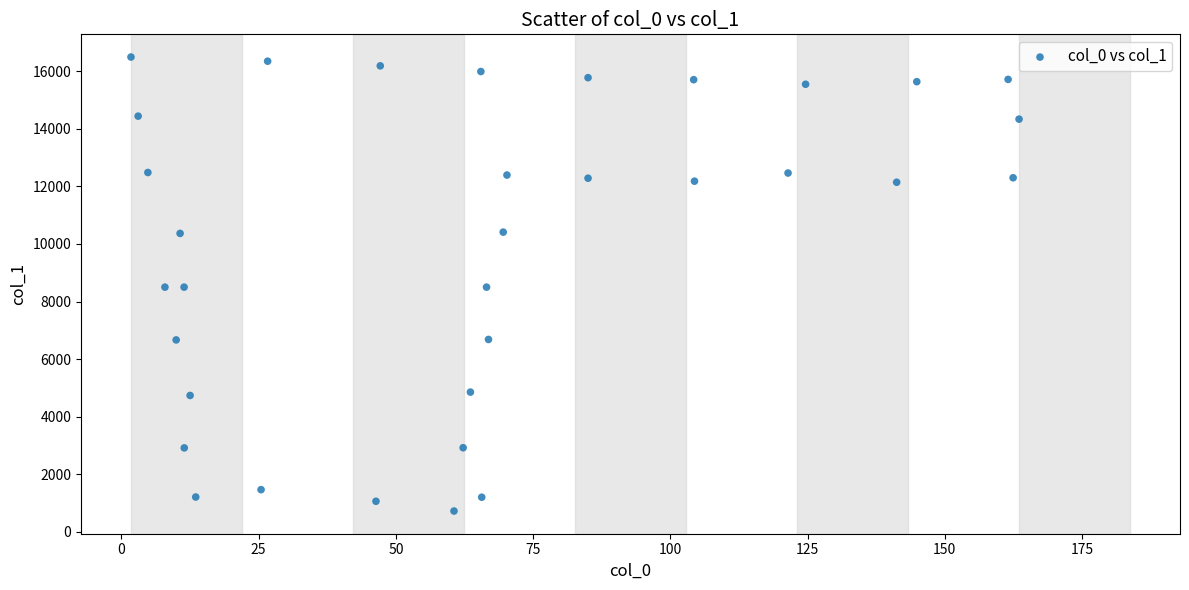

What is the range of X values (max minus min)?

161.8